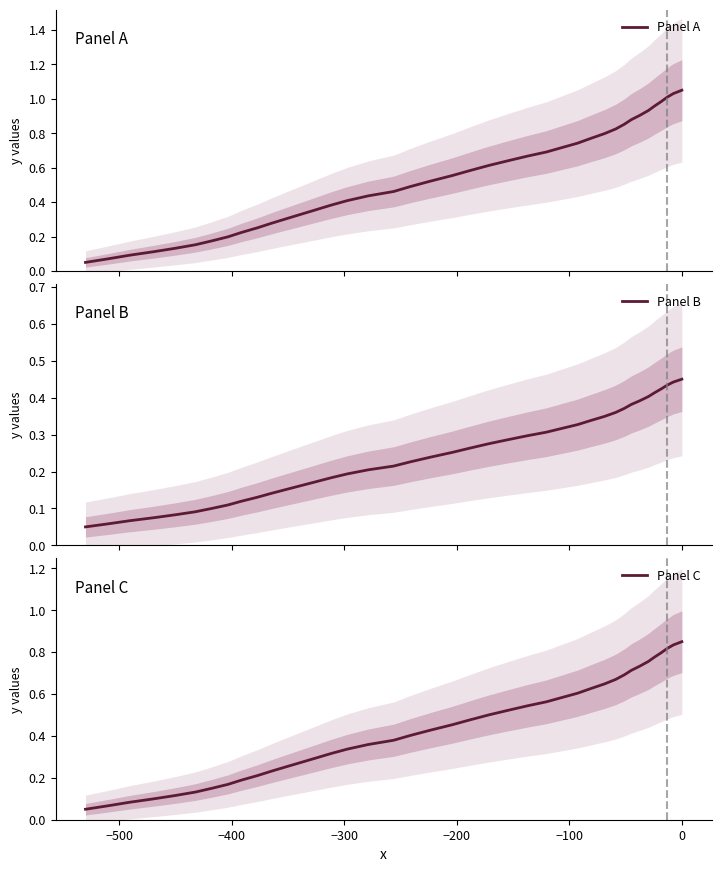

What is the difference between the maximum and minimum values in the Panel A series?

1.0